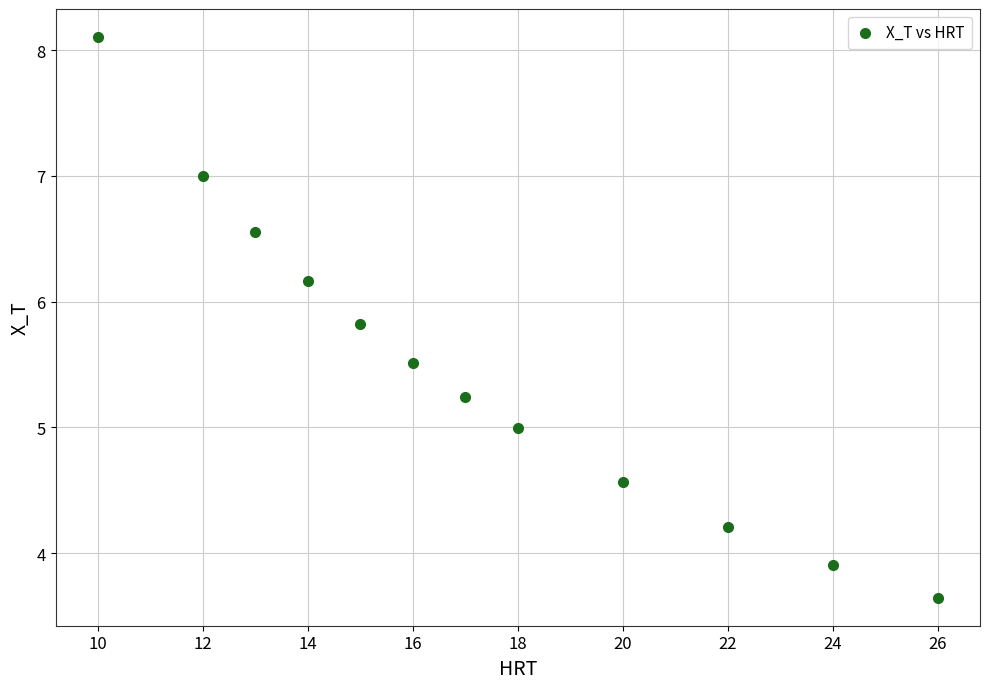

What is the average Y value?

5.5